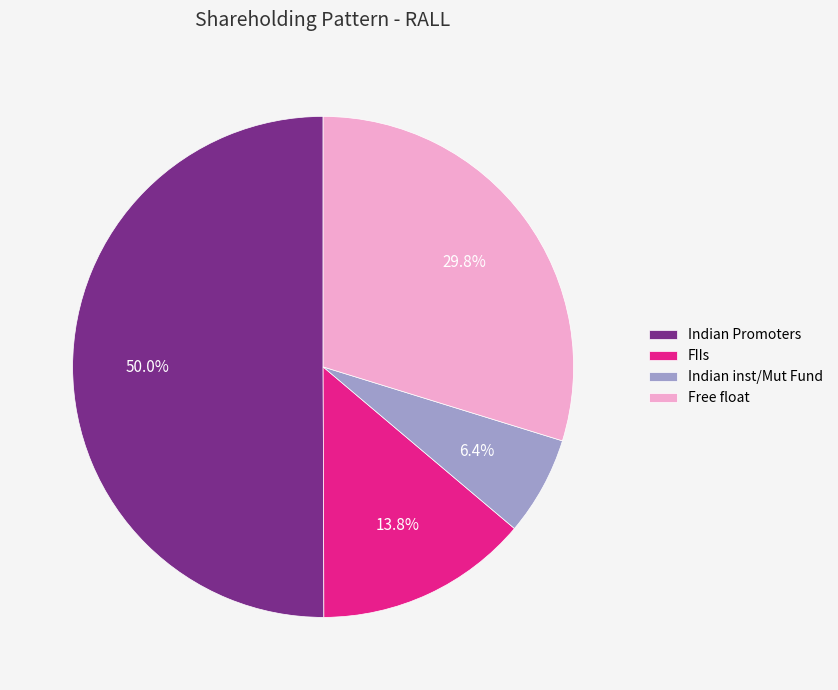

What percentage do Free float and FIIs together represent?

43.6%